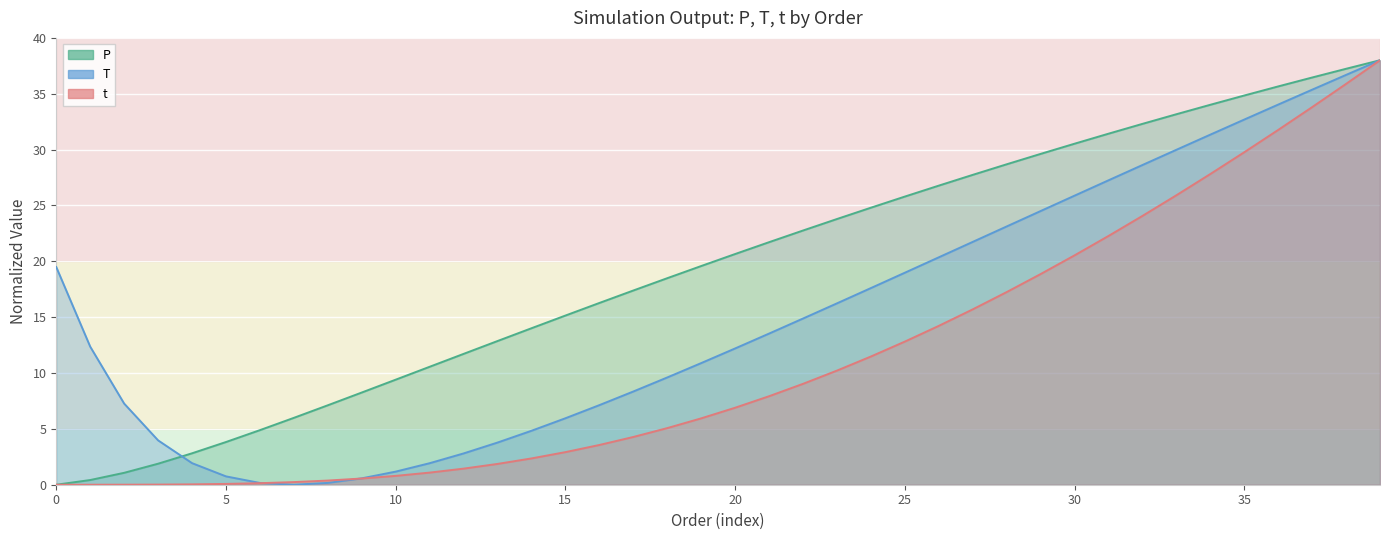

Count the number of categories in the chart.

40